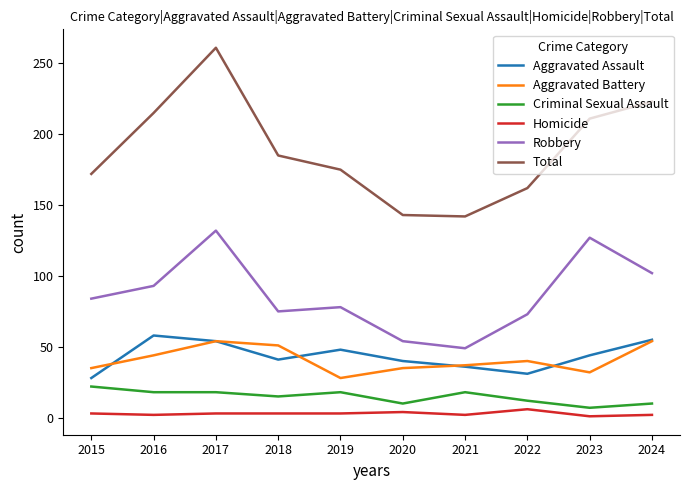

Which series has the largest total across all categories?

Total